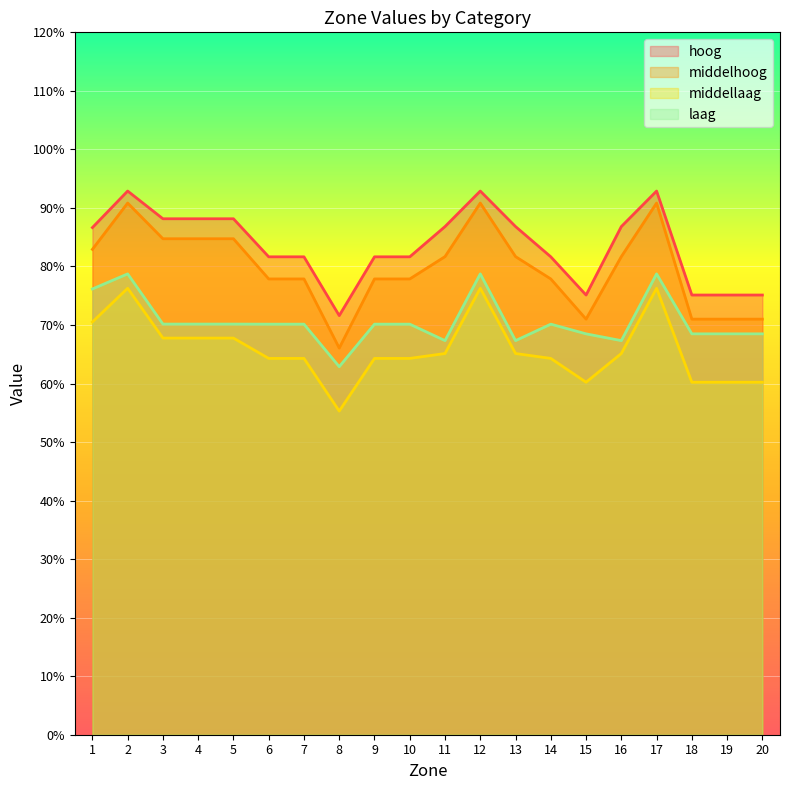

Is the value of laag at 10 greater than the value of hoog at 10?

No